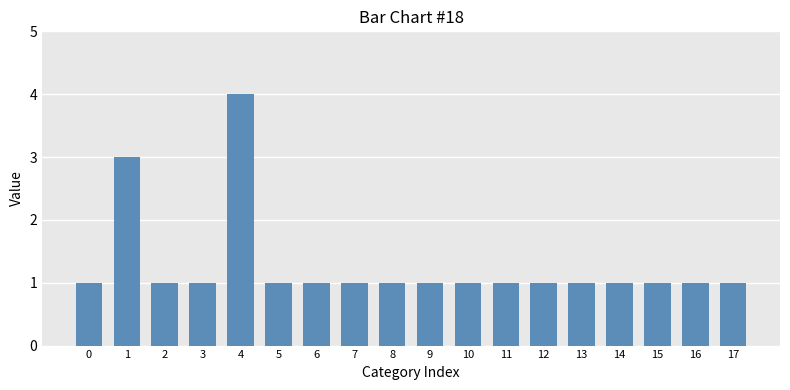

Approximately how many times larger is the value at 16 compared to 9?

1.0